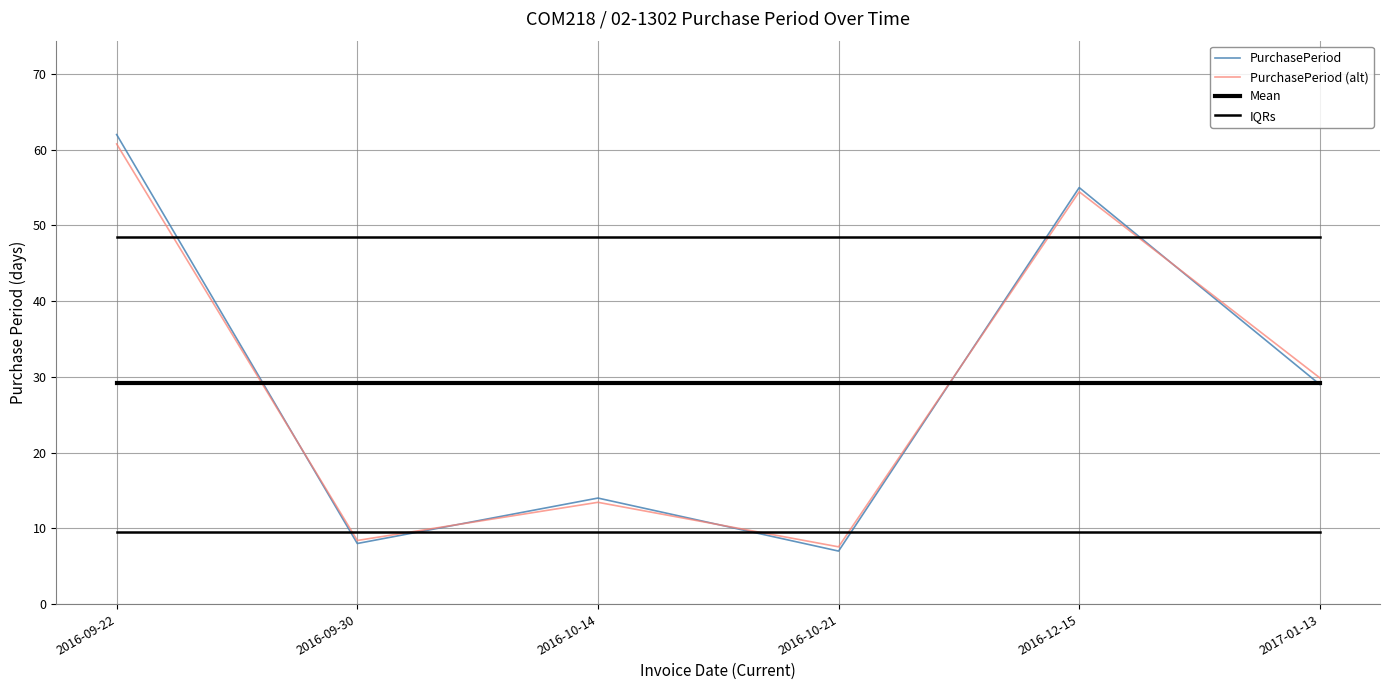

How many lines are shown in the chart?

4